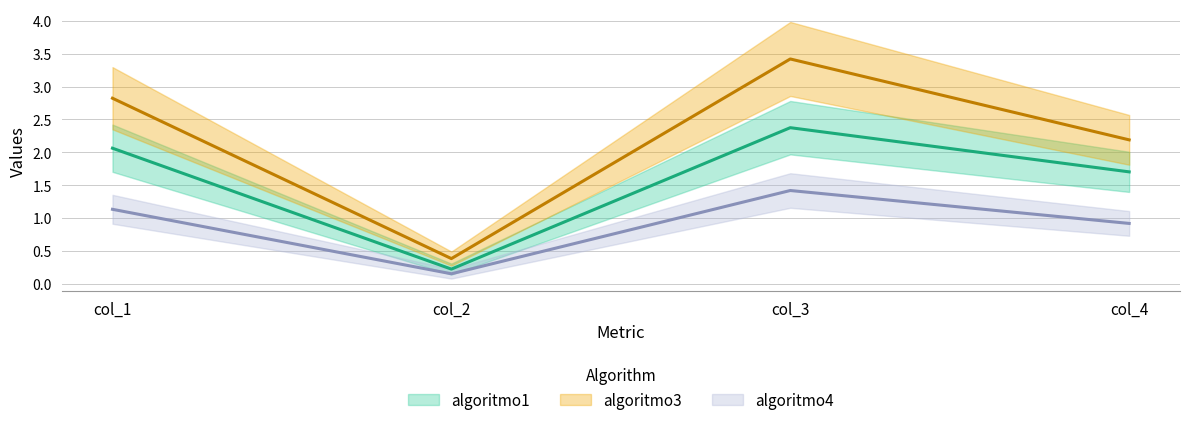

What is the value of the algoritmo4 point at the 2nd from the left?

0.2